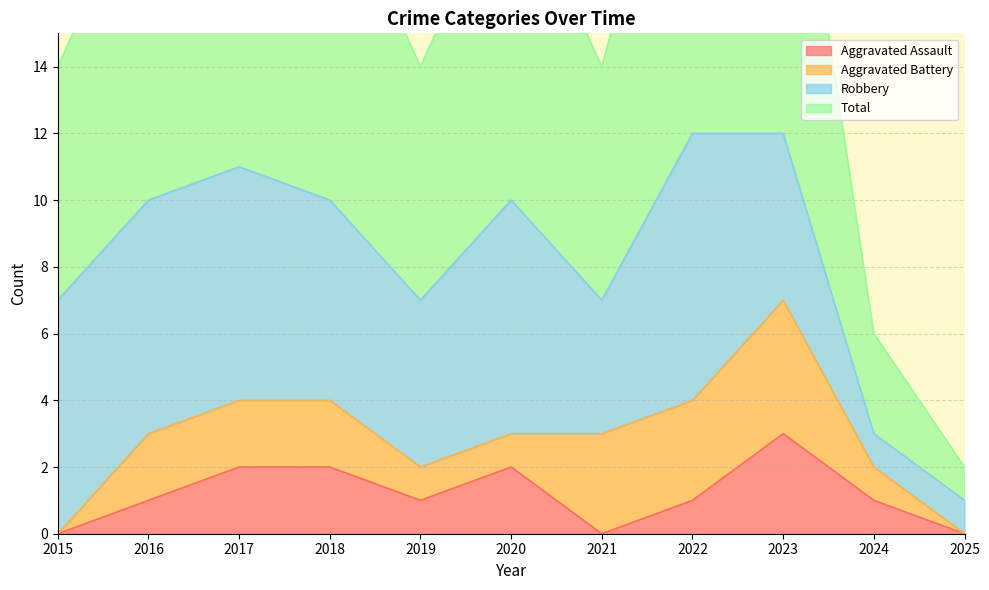

True or false: Aggravated Assault and Total intersect in this chart.

False